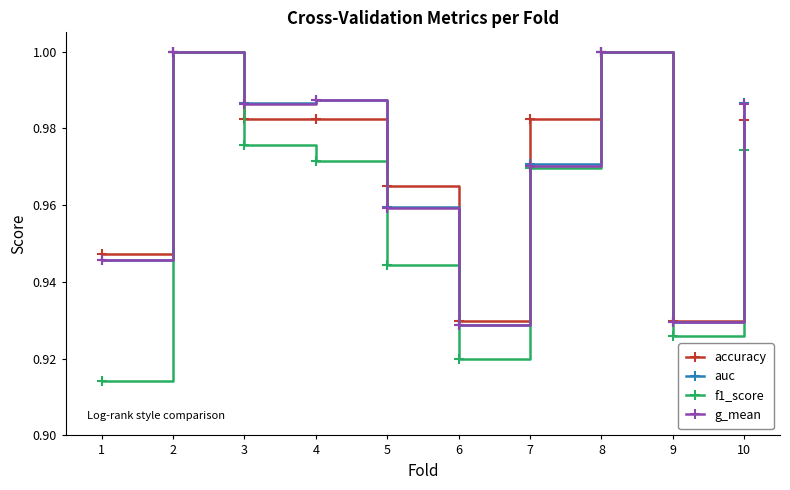

What is the sum of all g_mean values?

9.7